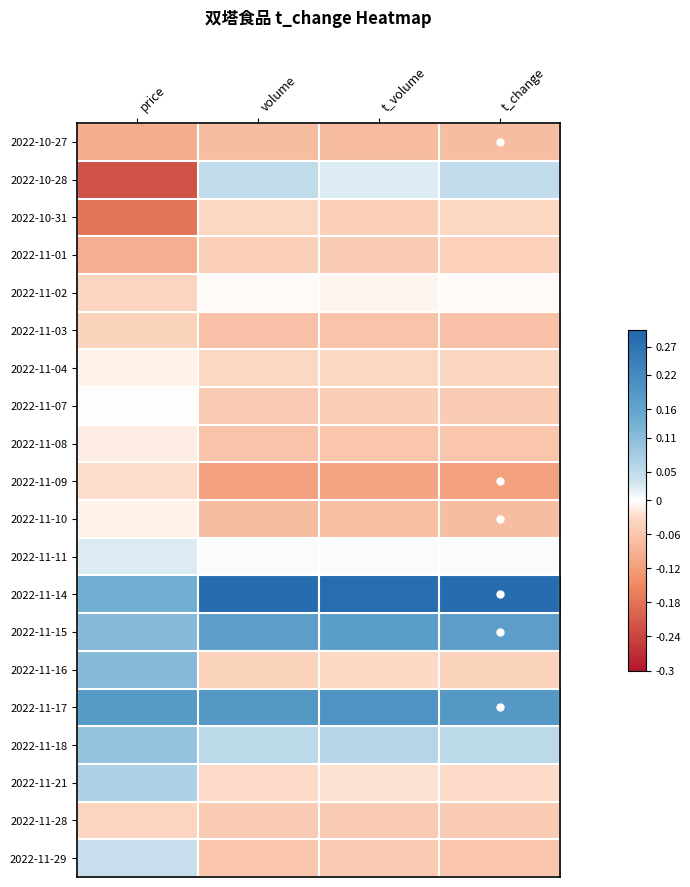

Reading left to right, what are all the values shown in this chart?

2022-10-27: price=-0.1	volume=-0.1	t_volume=-0.1	t_change=-0.1
2022-10-28: price=-0.2	volume=0.0	t_volume=0.0	t_change=0.0
2022-10-31: price=-0.2	volume=-0.0	t_volume=-0.0	t_change=-0.0
2022-11-01: price=-0.1	volume=-0.0	t_volume=-0.1	t_change=-0.0
2022-11-02: price=-0.0	volume=-0.0	t_volume=-0.0	t_change=-0.0
2022-11-03: price=-0.0	volume=-0.1	t_volume=-0.1	t_change=-0.1
2022-11-04: price=-0.0	volume=-0.0	t_volume=-0.0	t_change=-0.0
2022-11-07: price=-0.0	volume=-0.1	t_volume=-0.1	t_change=-0.1
2022-11-08: price=-0.0	volume=-0.1	t_volume=-0.1	t_change=-0.1
2022-11-09: price=-0.0	volume=-0.1	t_volume=-0.1	t_change=-0.1
2022-11-10: price=-0.0	volume=-0.1	t_volume=-0.1	t_change=-0.1
2022-11-11: price=0.0	volume=0.0	t_volume=0.0	t_change=0.0
2022-11-14: price=0.1	volume=0.3	t_volume=0.3	t_change=0.3
2022-11-15: price=0.1	volume=0.2	t_volume=0.2	t_change=0.2
2022-11-16: price=0.1	volume=-0.0	t_volume=-0.0	t_change=-0.0
2022-11-17: price=0.2	volume=0.2	t_volume=0.2	t_change=0.2
2022-11-18: price=0.1	volume=0.1	t_volume=0.1	t_change=0.1
2022-11-21: price=0.1	volume=-0.0	t_volume=-0.0	t_change=-0.0
2022-11-28: price=-0.0	volume=-0.1	t_volume=-0.1	t_change=-0.1
2022-11-29: price=0.0	volume=-0.1	t_volume=-0.1	t_change=-0.1